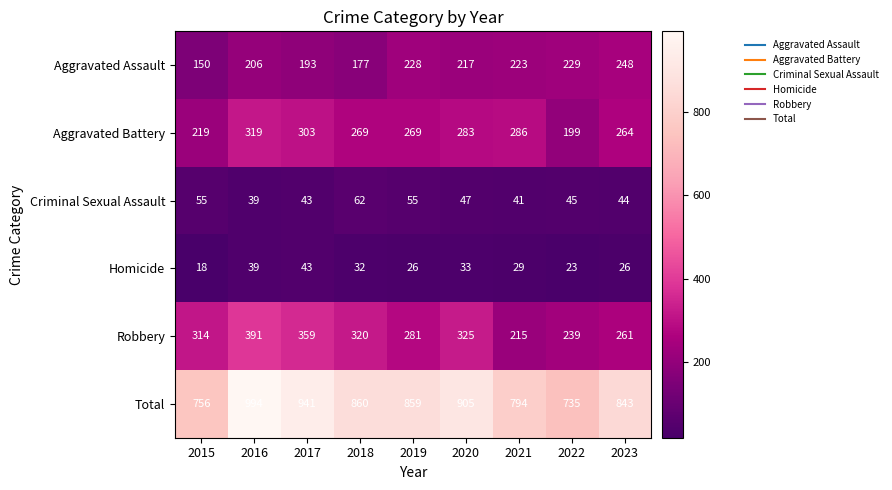

The Homicide series shows 39 at 2016. True or false?

True